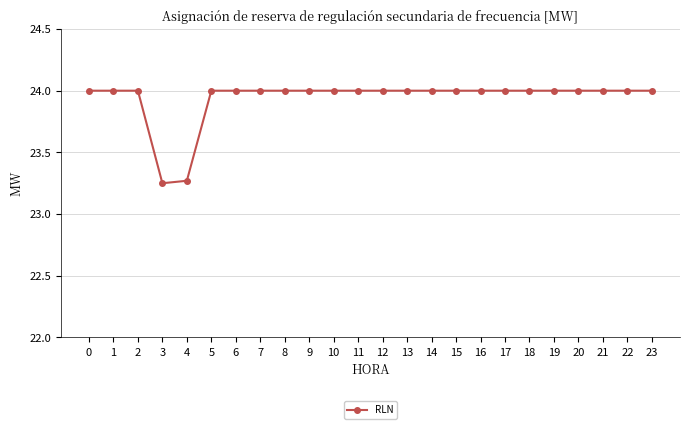

The value at 21 is 6.4. True or false?

False